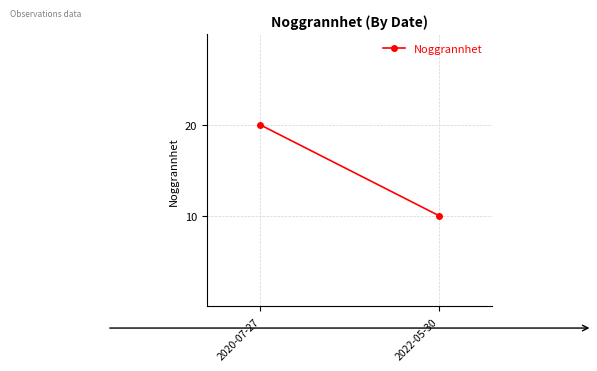

How many lines are shown in the chart?

1